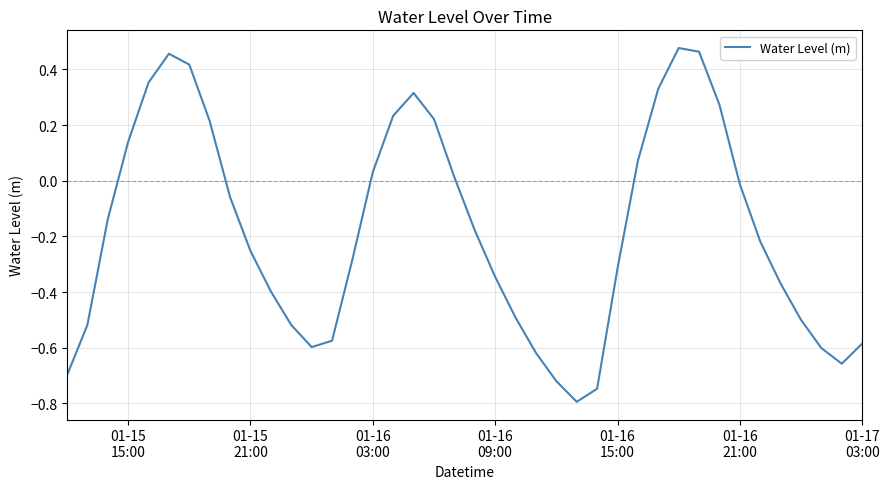

What is the difference between the maximum and minimum values?

1.3